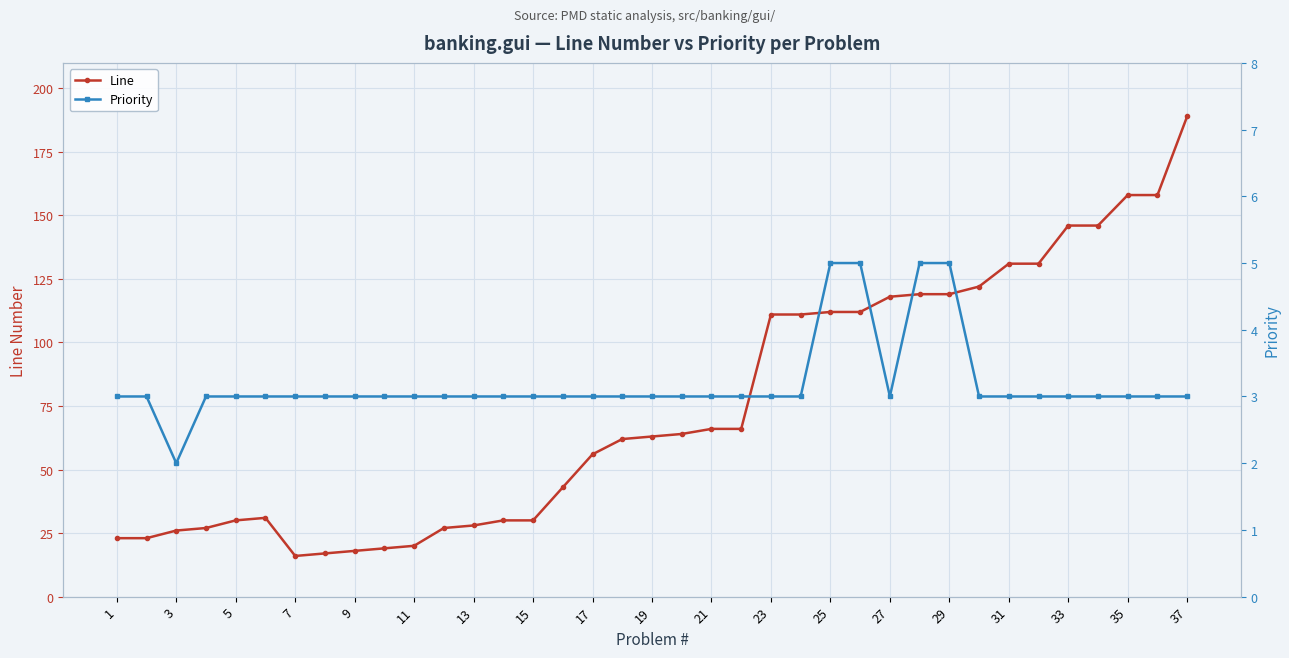

True or false: Line has more than 0 interior local peaks.

True